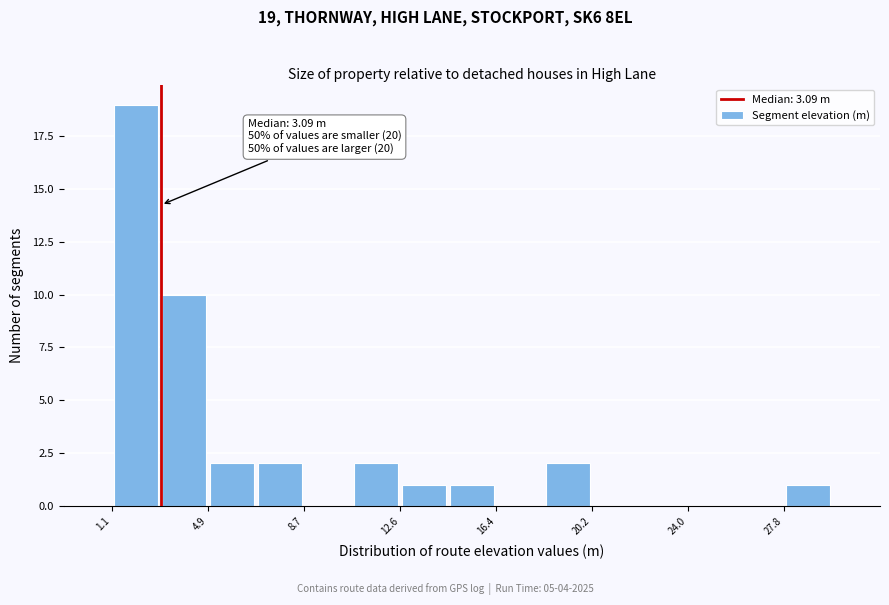

Read against the x-axis, roughly where is the centre of the tallest bar?

2.0